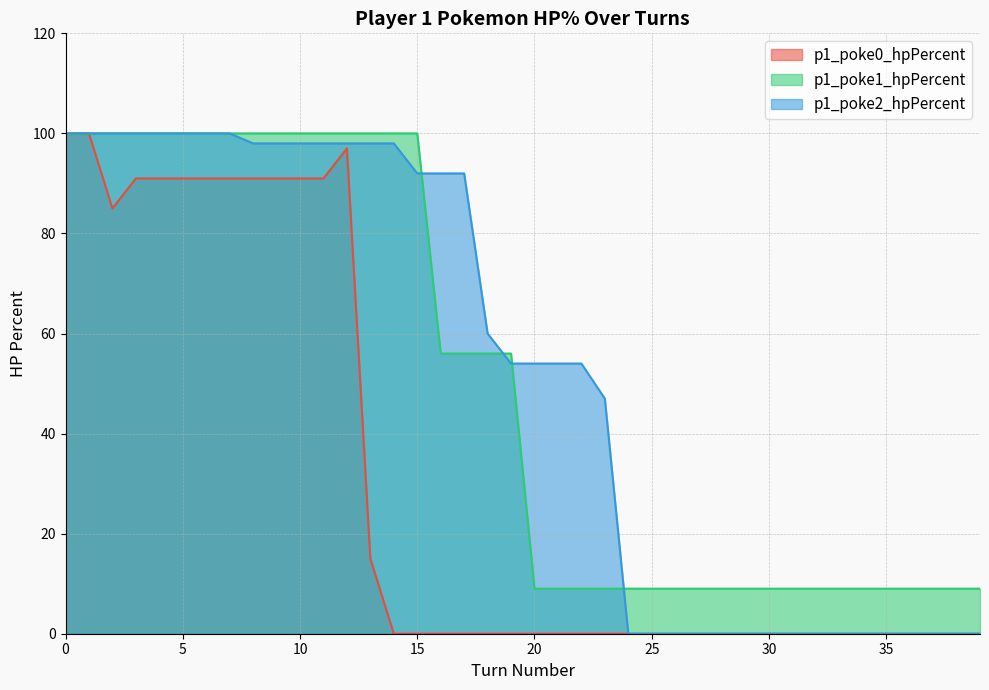

List the labels in order of p1_poke1_hpPercent value, smallest first.

20, 21, 22, 23, 24, 25, 26, 27, 28, 29, 30, 31, 32, 33, 34, 35, 36, 37, 38, 39, 16, 17, 18, 19, 0, 1, 2, 3, 4, 5, 6, 7, 8, 9, 10, 11, 12, 13, 14, 15